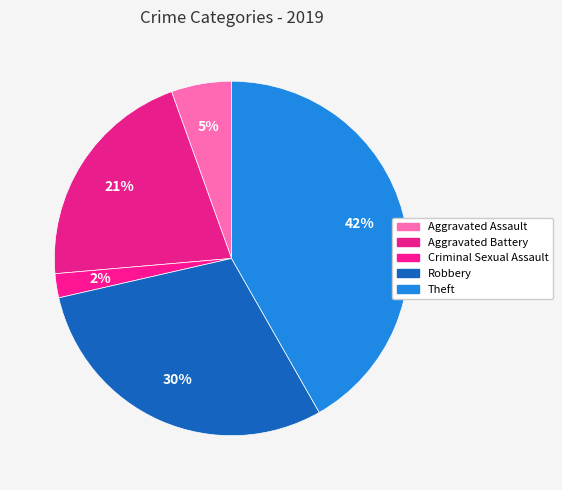

How many slices are in this pie chart?

5